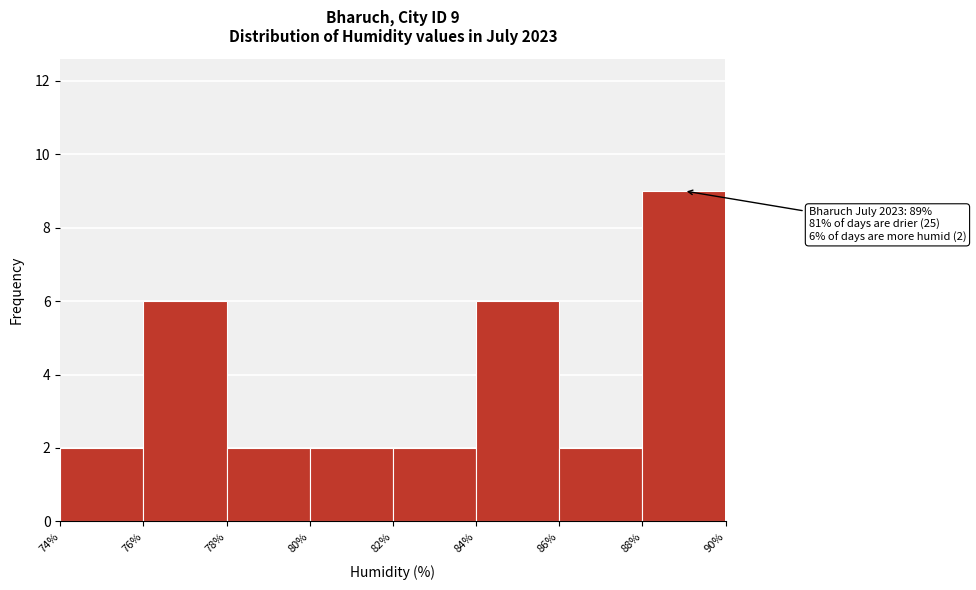

Which range on the x-axis has the tallest bar?

88% to 90%